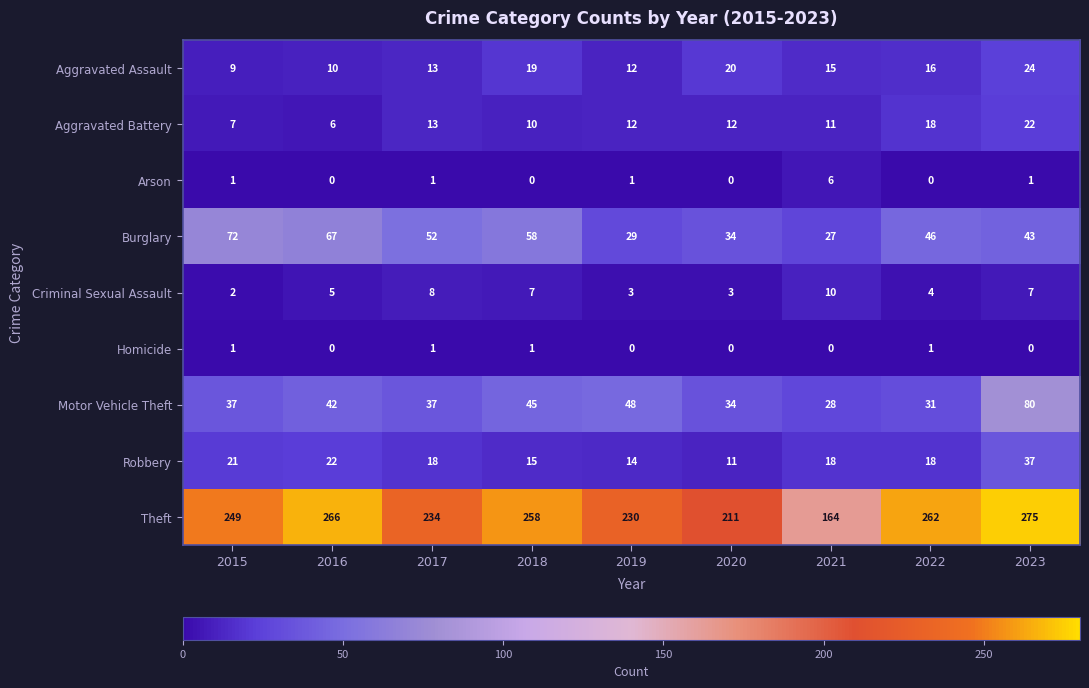

Rank the series by their maximum value, from lowest to highest.

Homicide, Arson, Criminal Sexual Assault, Aggravated Battery, Aggravated Assault, Robbery, Burglary, Motor Vehicle Theft, Theft